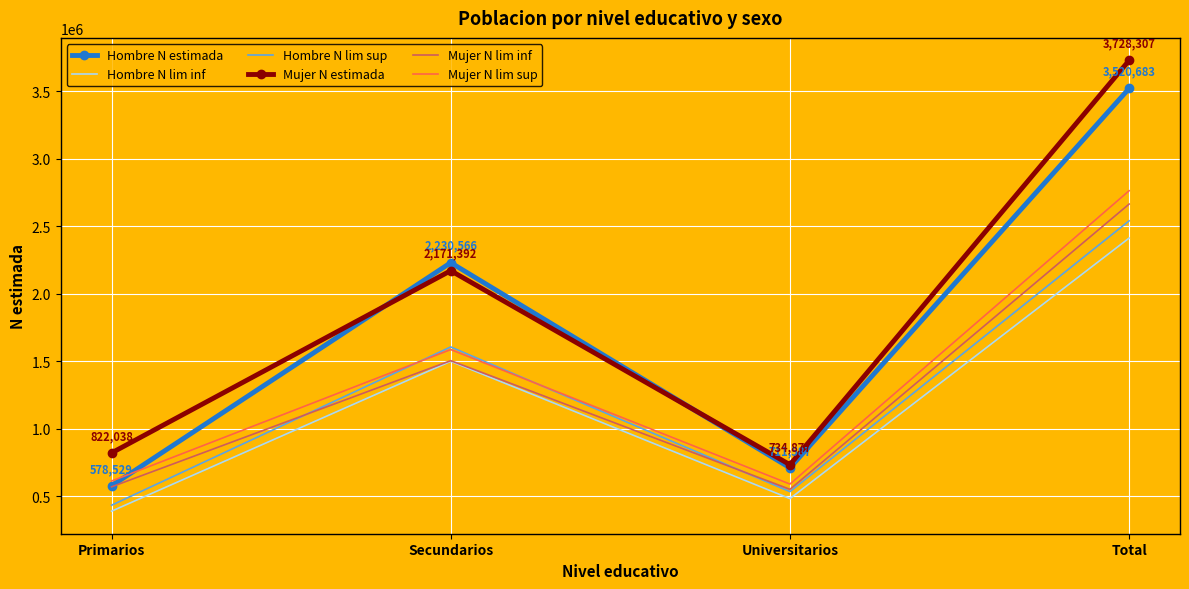

What is the sum of all Mujer N lim inf values?

5293330